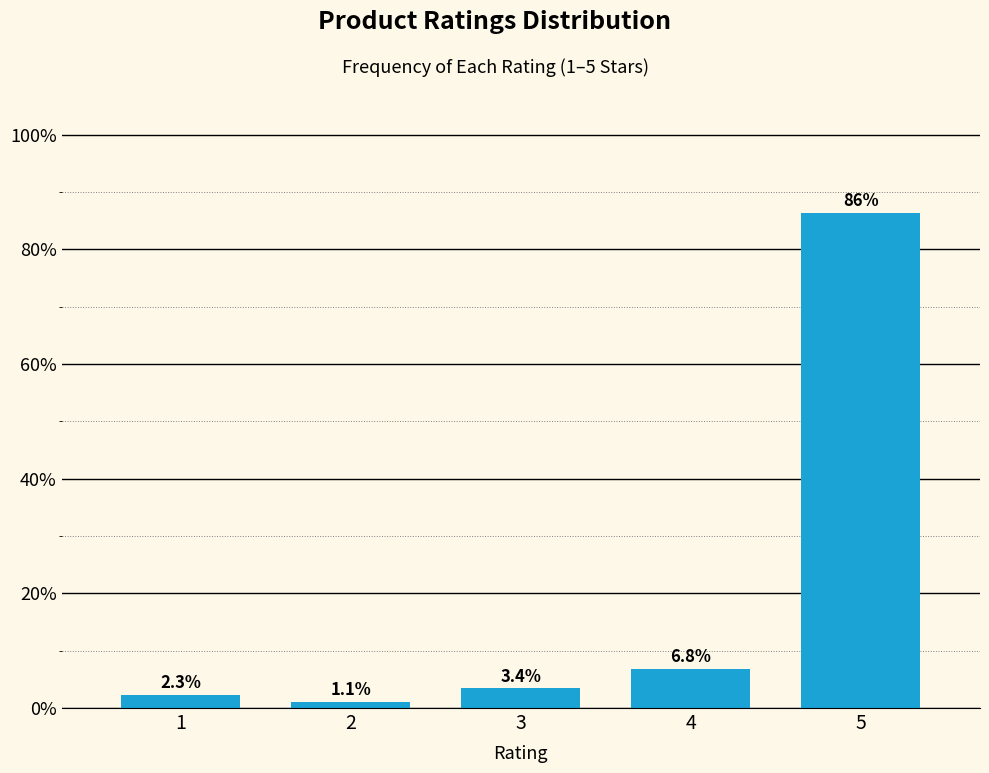

Reading left to right, list all the values displayed in this chart.

2.3	1.1	3.4	6.8	86.4